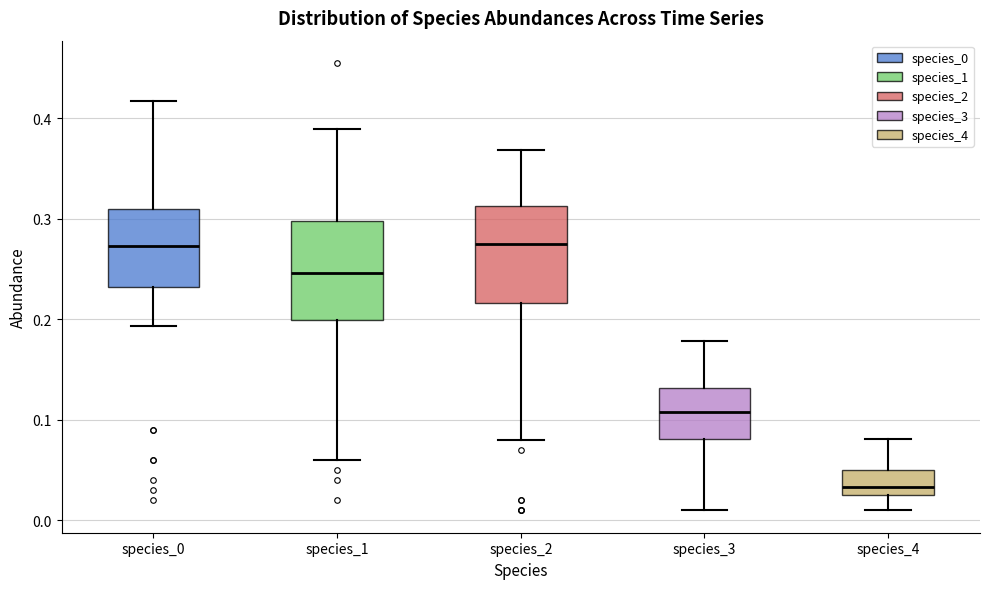

Where does the median line of the box for species_3 sit on the y-axis? The values are not printed on the chart, so give them approximately, as read against the axis.

0.11